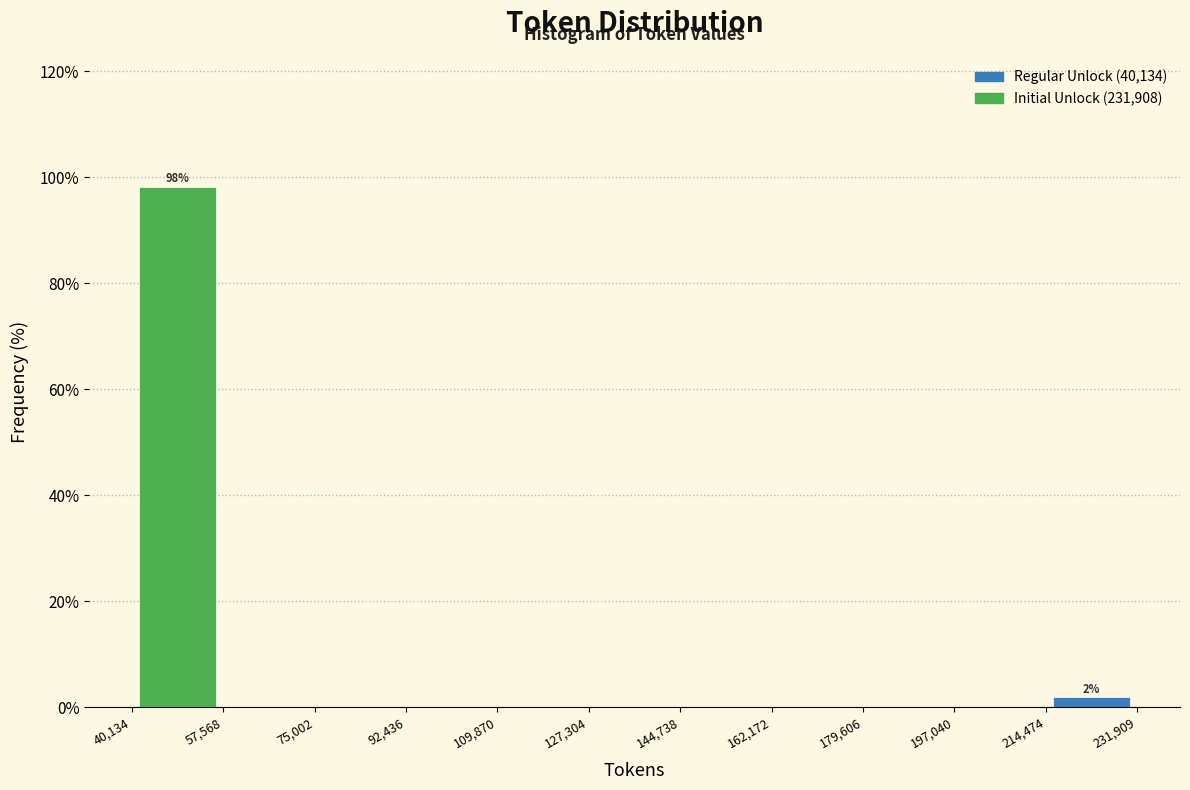

Which range on the x-axis has the tallest bar?

40,134 to 57,568